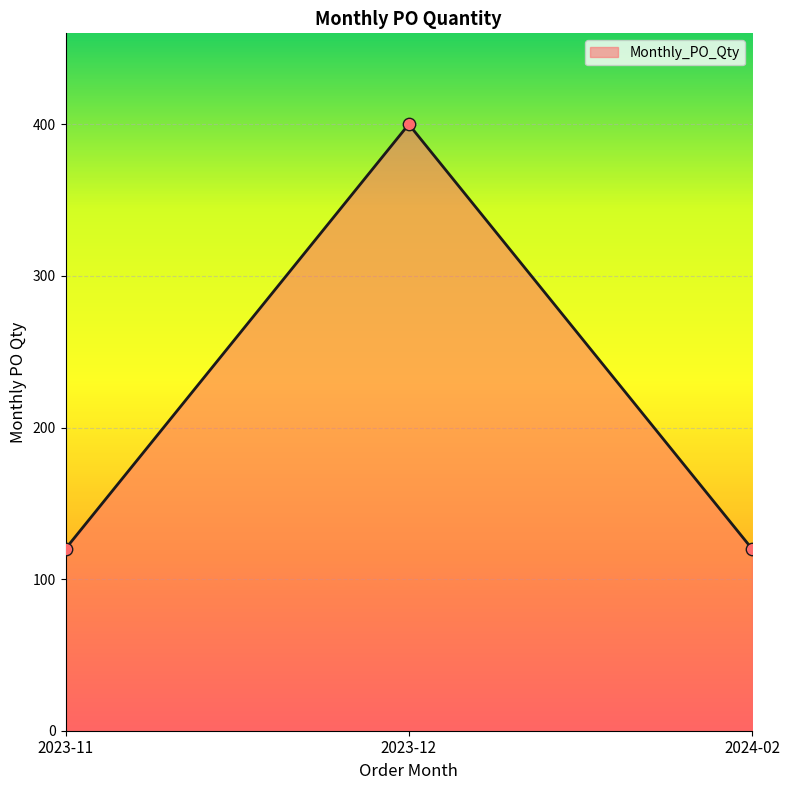

What is the change in value from 2023-12 to 2024-02?

-280